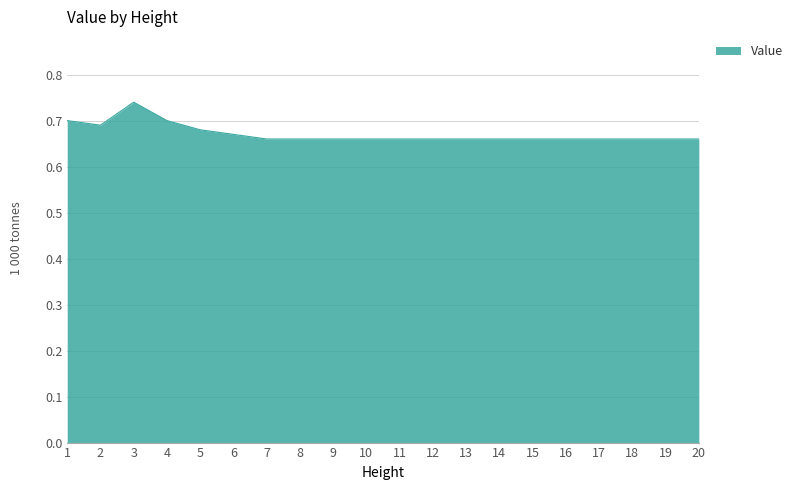

Between 3 and 20, which is larger?

3